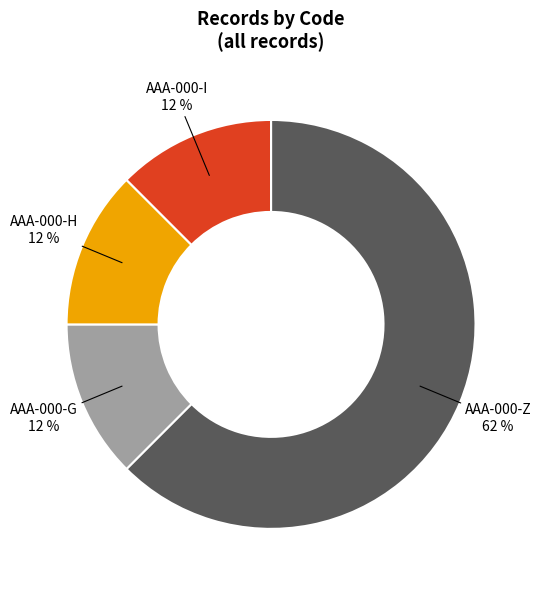

Is there a majority slice in this chart?

Yes